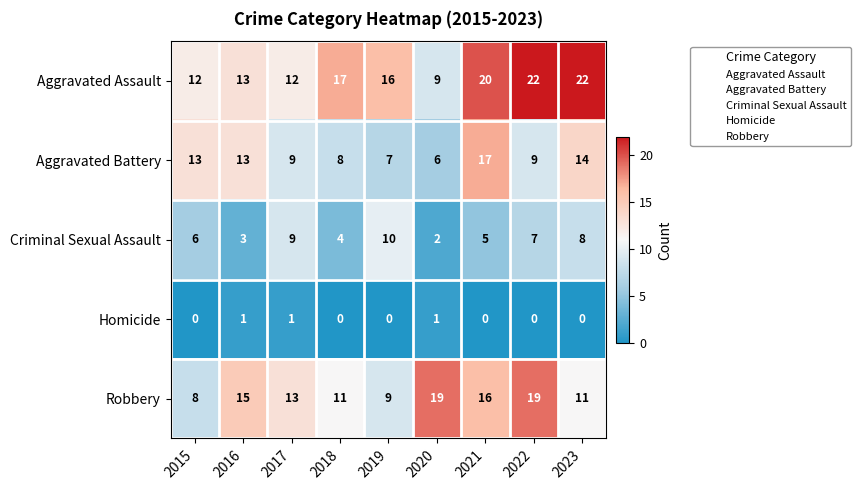

Rank the series by their maximum value, from highest to lowest.

Aggravated Assault, Robbery, Aggravated Battery, Criminal Sexual Assault, Homicide